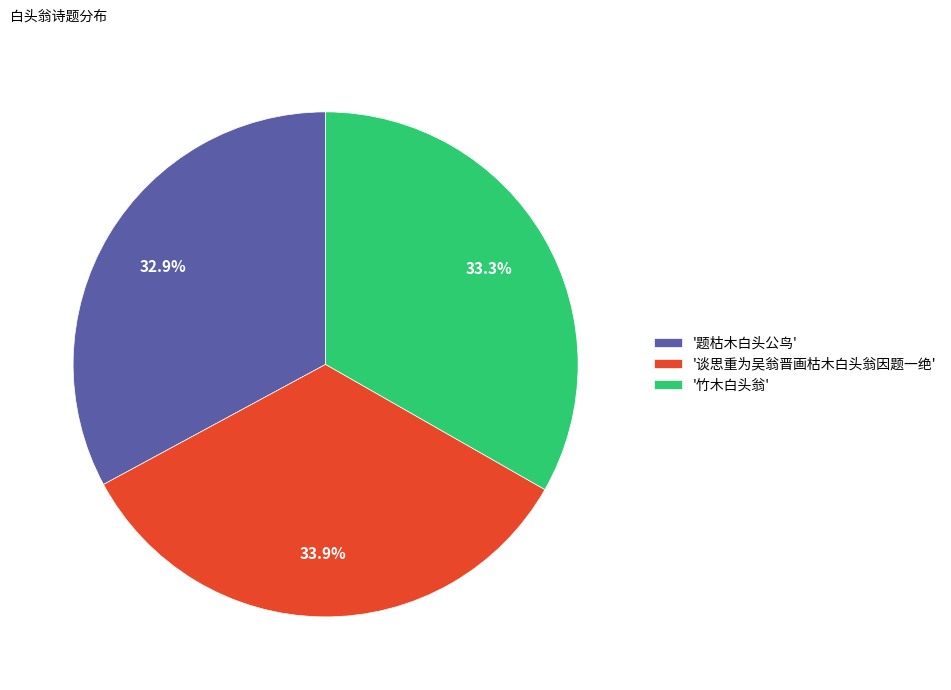

What portion of the pie excludes '题枯木白头公鸟'?

67.1%